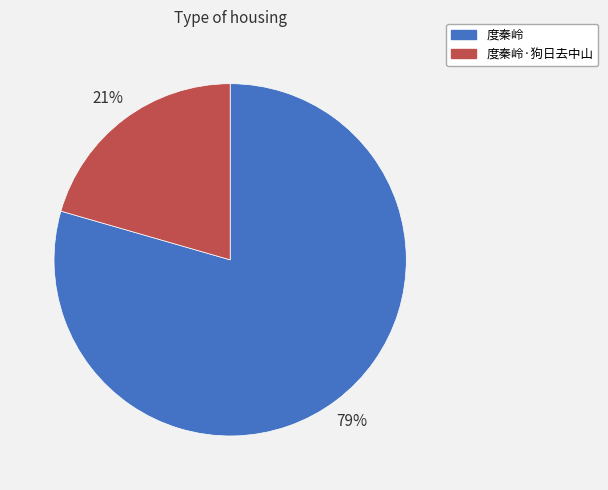

Which category accounts for the majority?

度秦岭